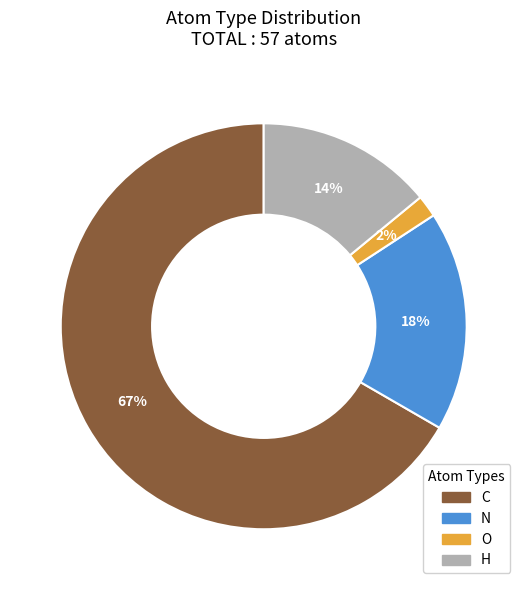

To the nearest percent, what is the difference between the C and N slice percentages?

49%